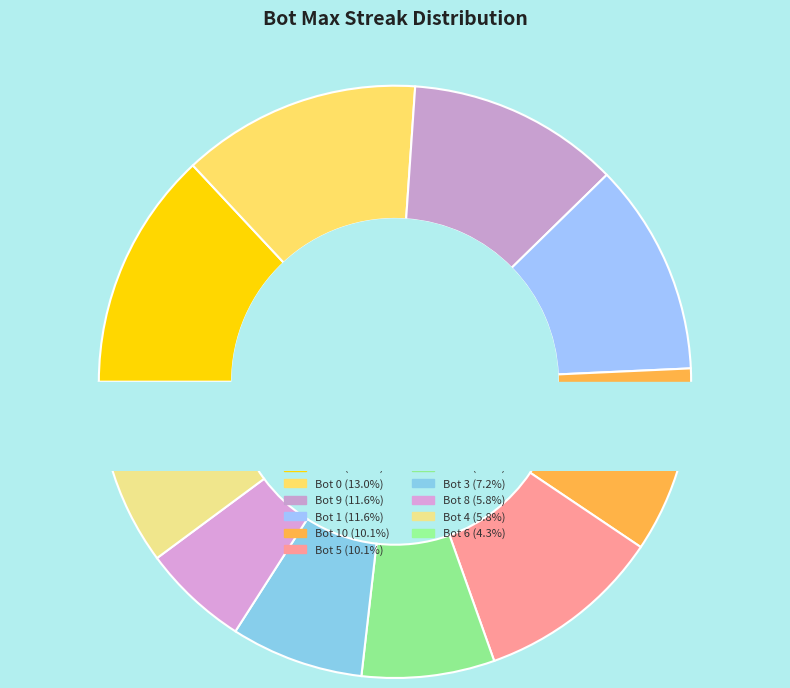

Count the number of slices in the pie.

11